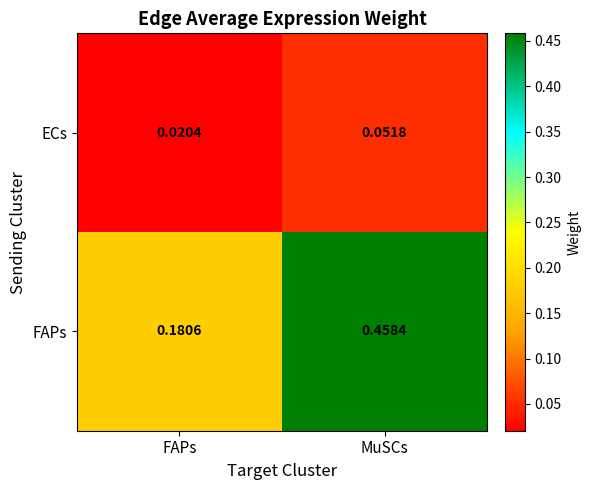

At which label is FAPs closest to 0?

FAPs